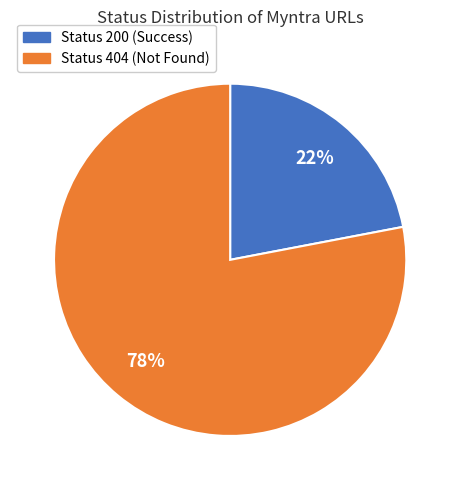

How many segments does this pie chart have?

2